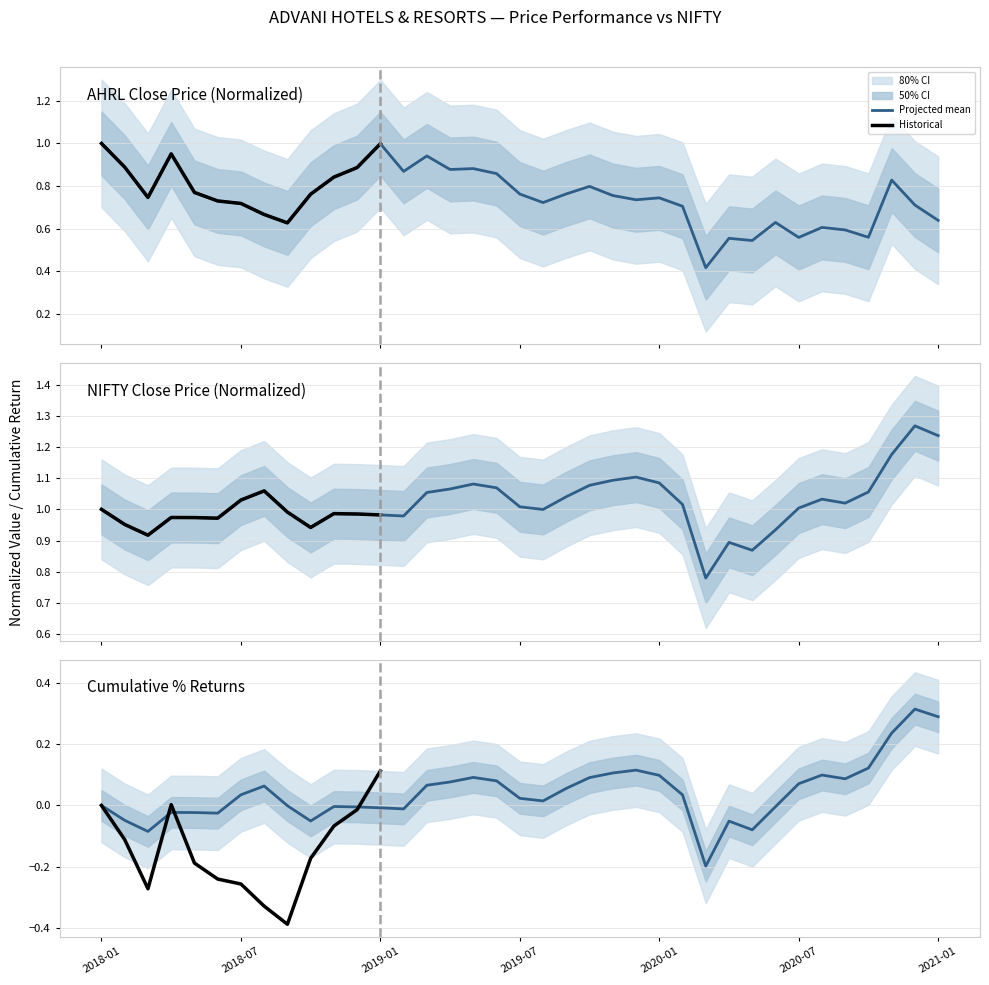

Rank the series at 2 from highest to lowest value.

NIFTY_close, AHRL_close